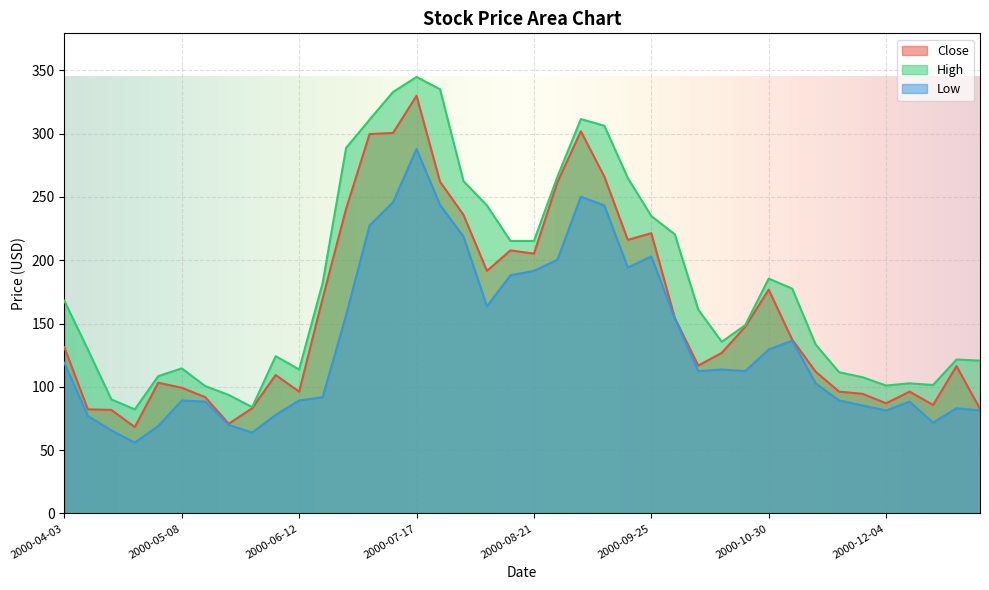

How many data points in Low are less than 112?

19